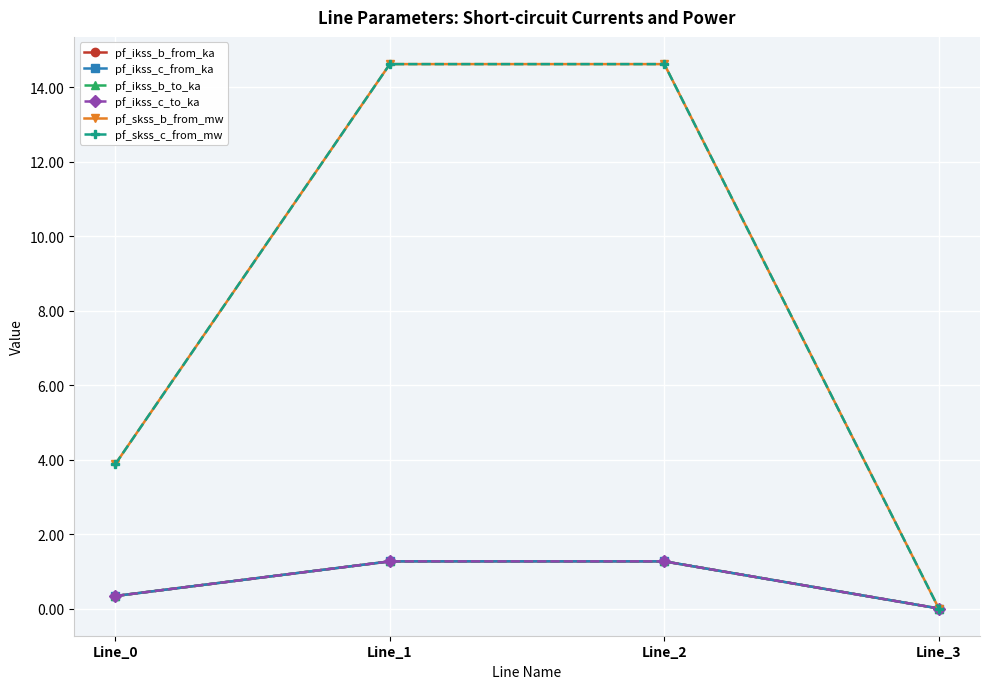

Which series has the widest spread of values?

pf_skss_c_from_mw